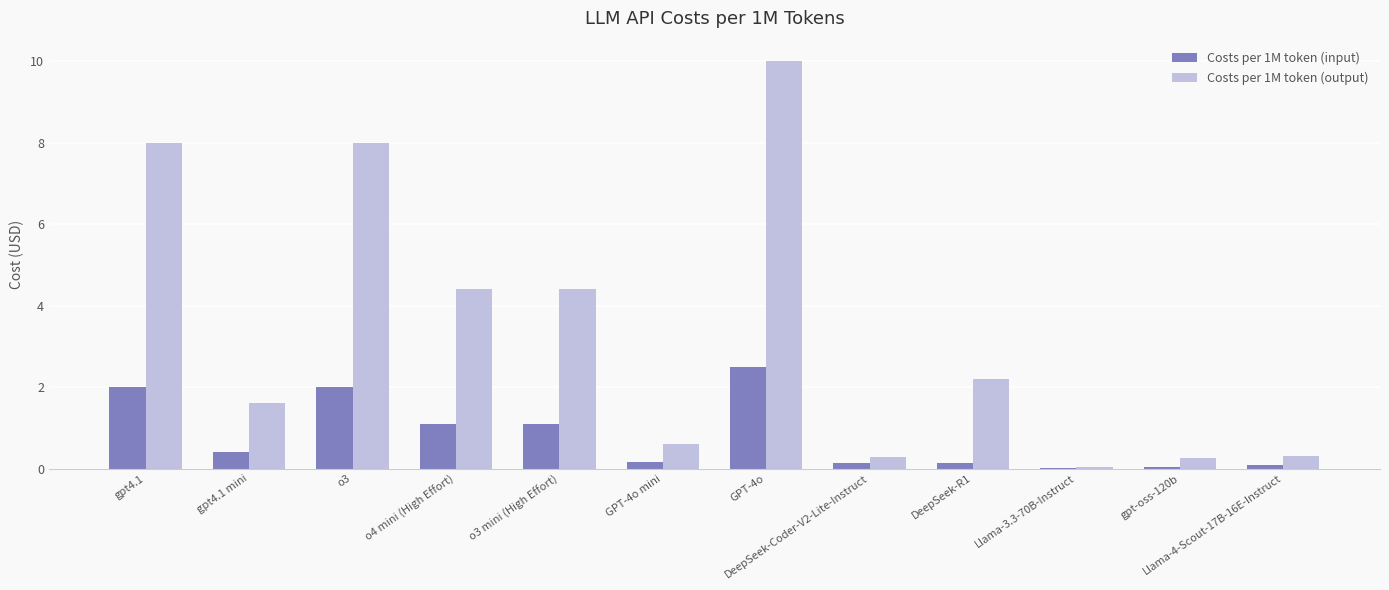

Between o3 and GPT-4o, which series saw the biggest shift?

Costs per 1M token (output)